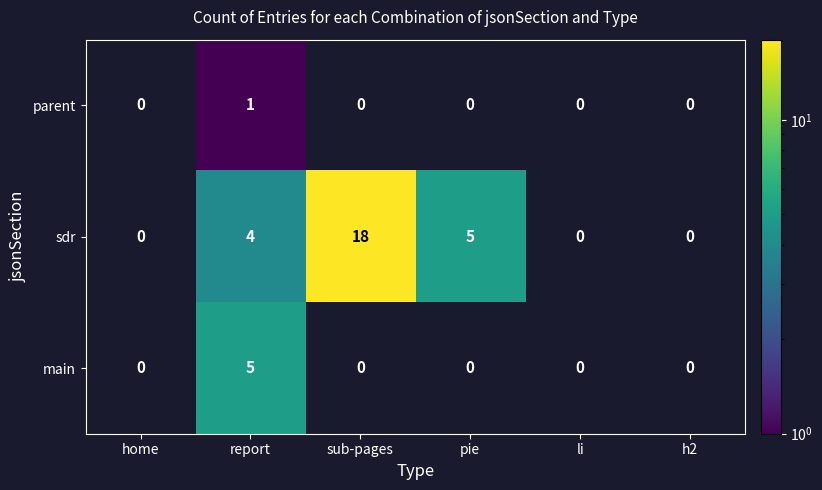

The sdr series shows 4 at report. True or false?

True